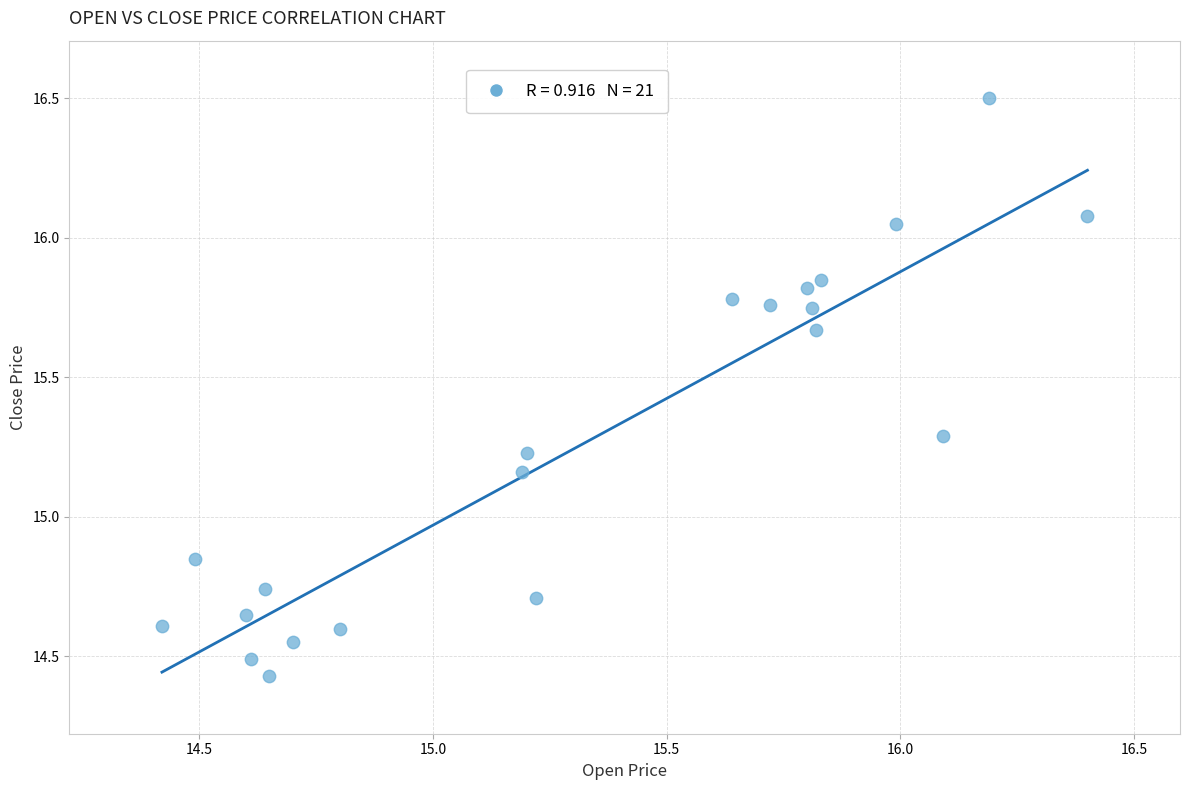

What is the range of X values (max minus min)?

2.0